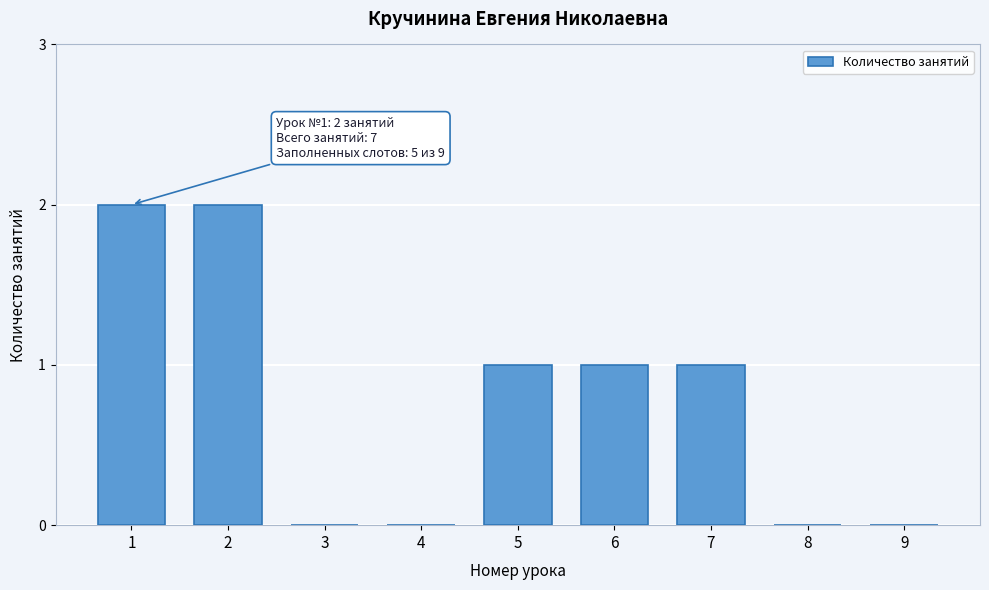

Reading right to left, list all the values displayed in this chart.

9=0	8=0	7=1	6=1	5=1	4=0	3=0	2=2	1=2